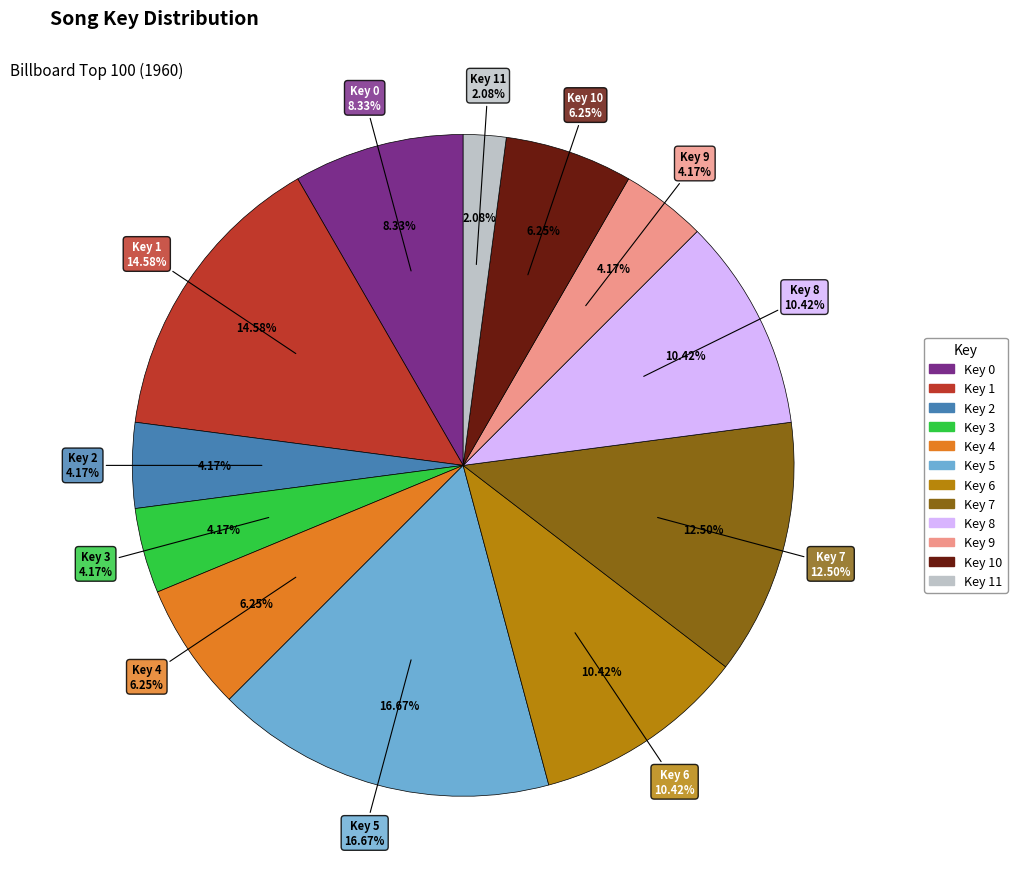

Between Key 5 and Key 1, which is larger?

Key 5